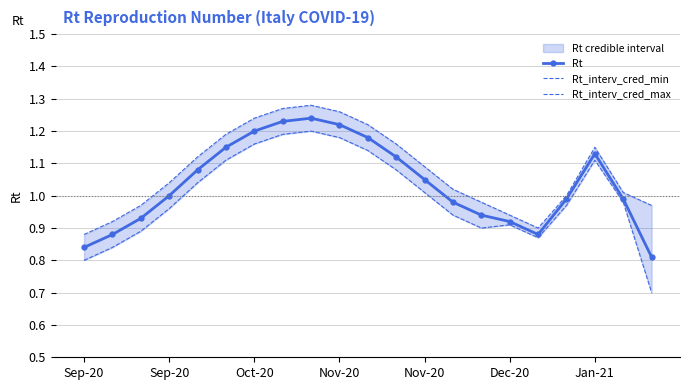

Is it true that Rt equals 1.2 at Oct-20?

True